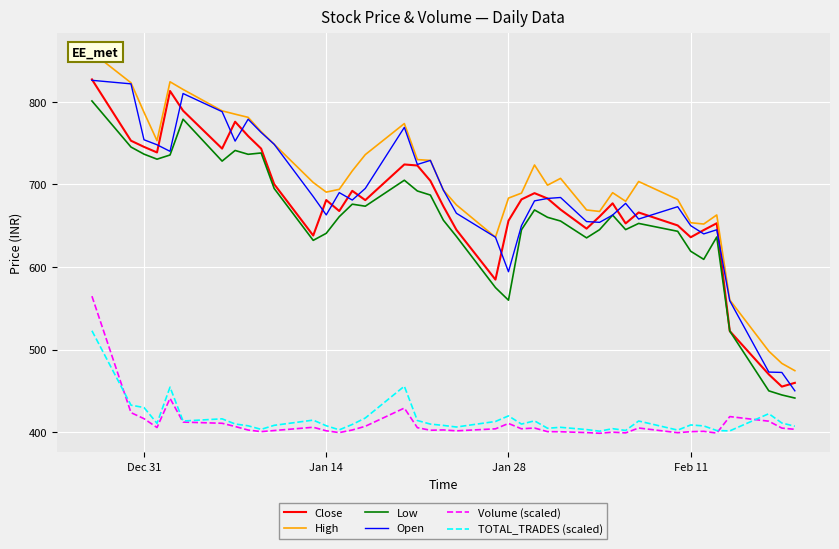

True or false: Volume (scaled) and Close intersect in this chart.

False